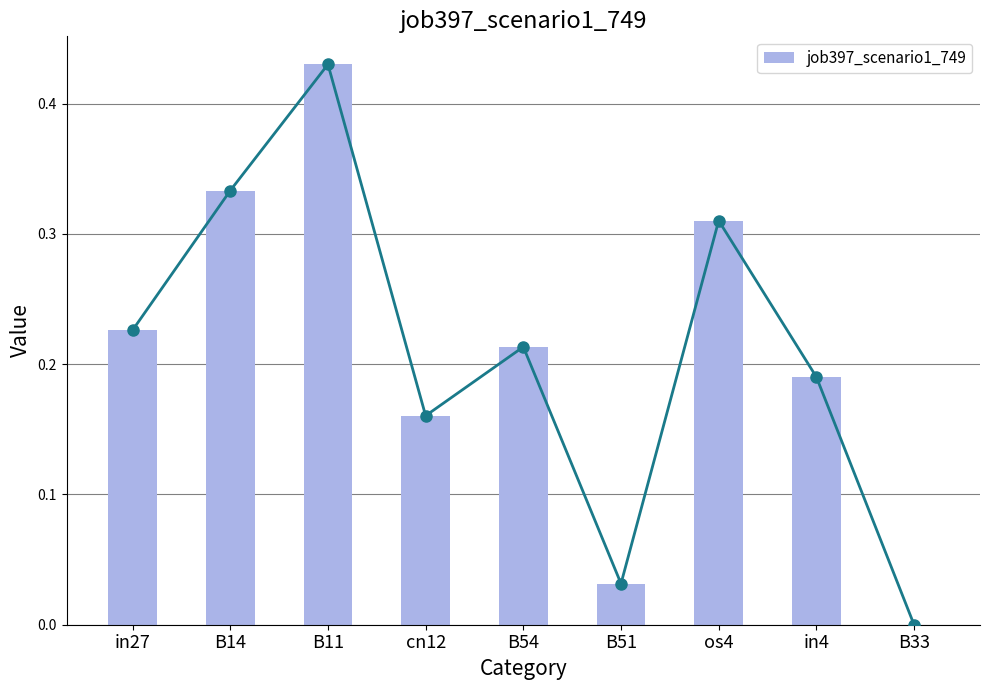

What is the label of the 5th bar from the left?

B54